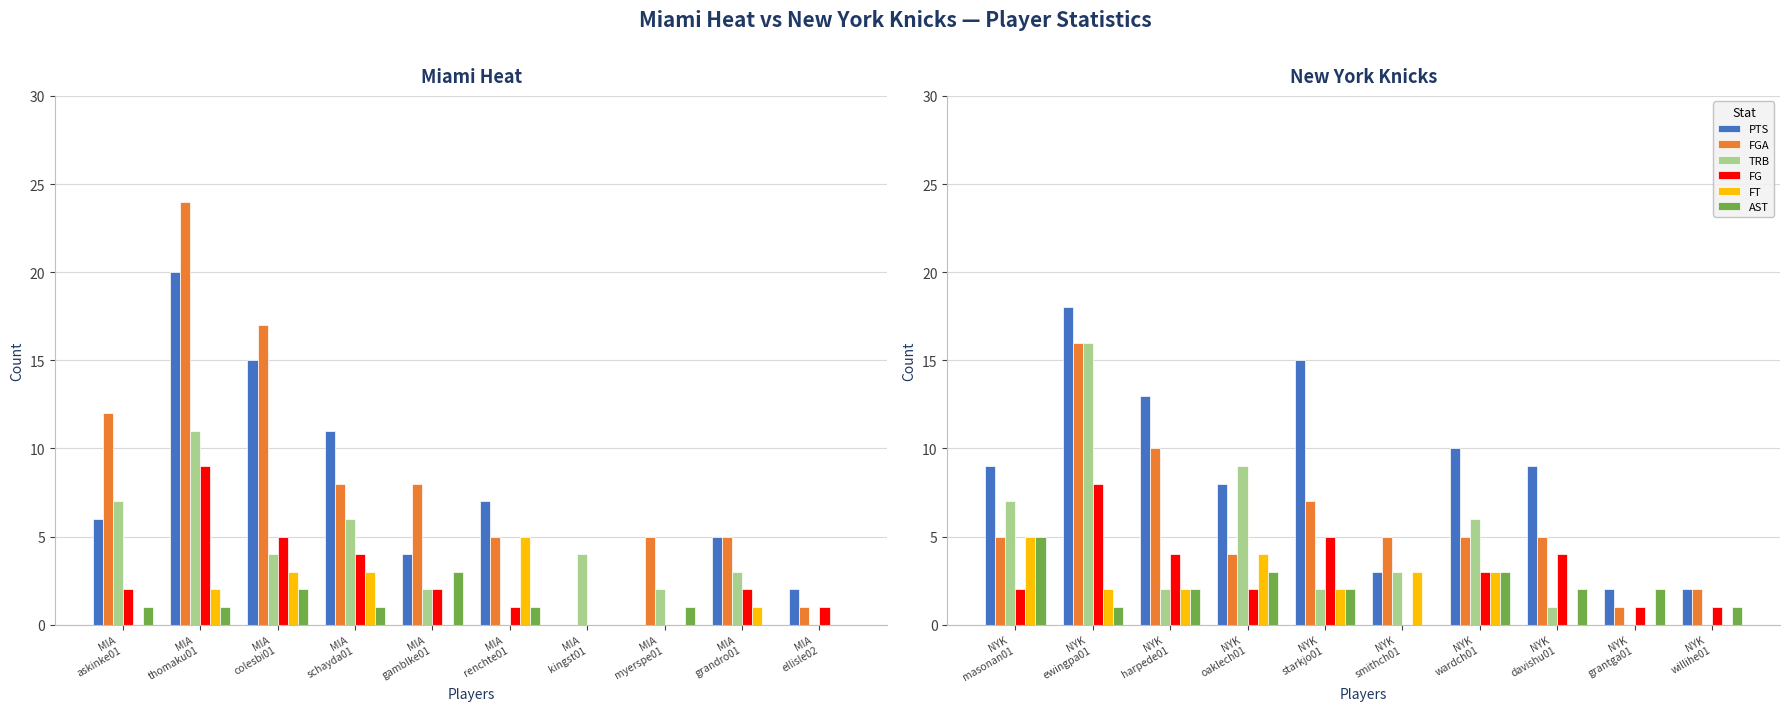

Reading right to left, extract all data points from this chart.

PTS: 2	2	9	10	3	15	8	13	18	9
FGA: 2	1	5	5	5	7	4	10	16	5
TRB: 0	0	1	6	3	2	9	2	16	7
FG: 1	1	4	3	0	5	2	4	8	2
FT: 0	0	0	3	3	2	4	2	2	5
AST: 1	2	2	3	0	2	3	2	1	5